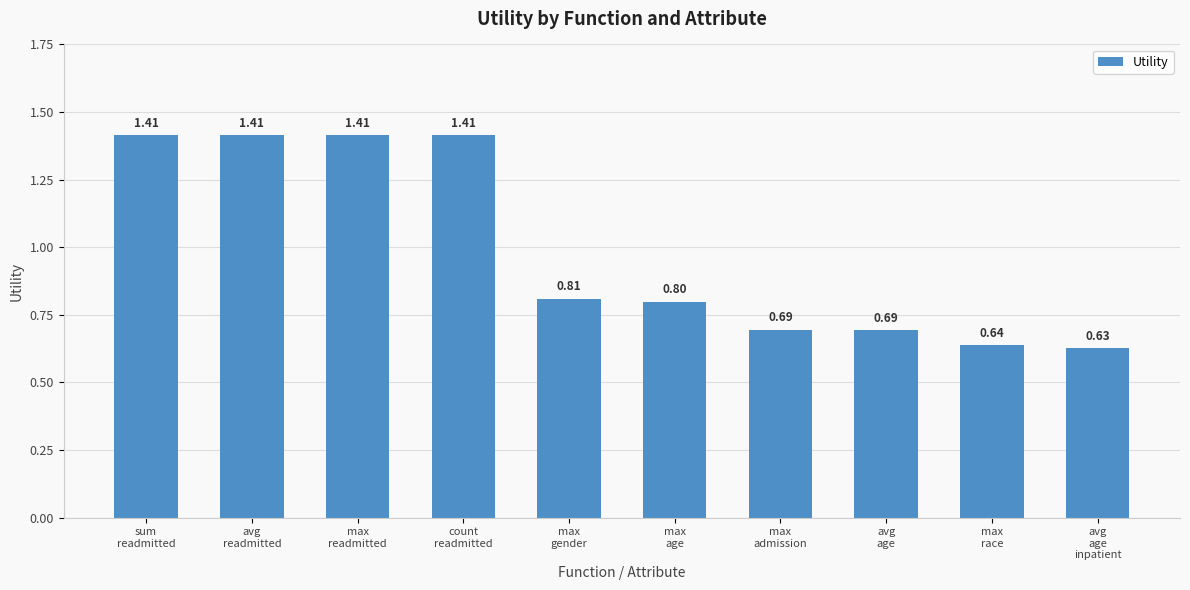

Which label corresponds to the smallest value in the chart?

avg
age
inpatient